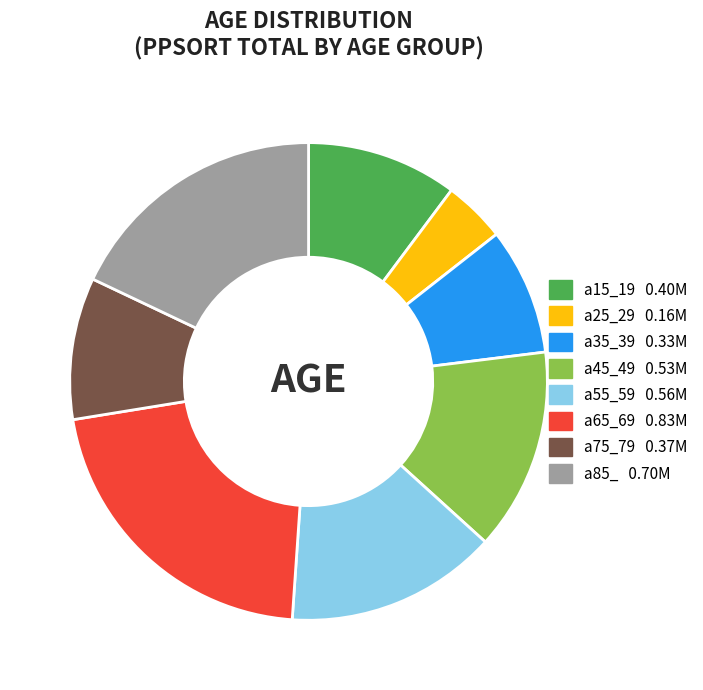

Does a65_69 represent more than half of the total?

No